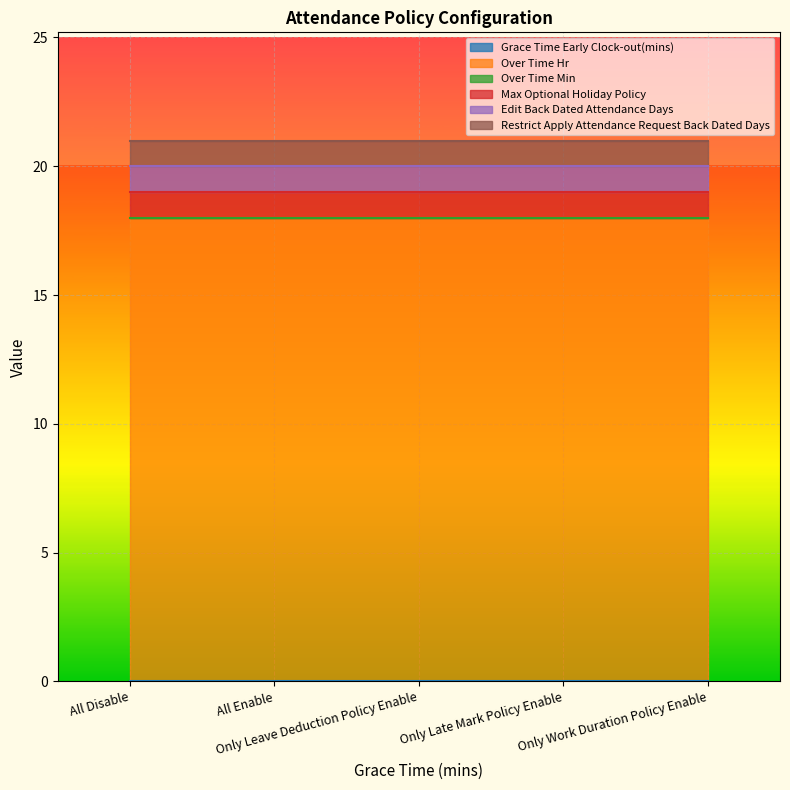

What is the lowest value of the Restrict Apply Attendance Request Back Dated Days series?

1